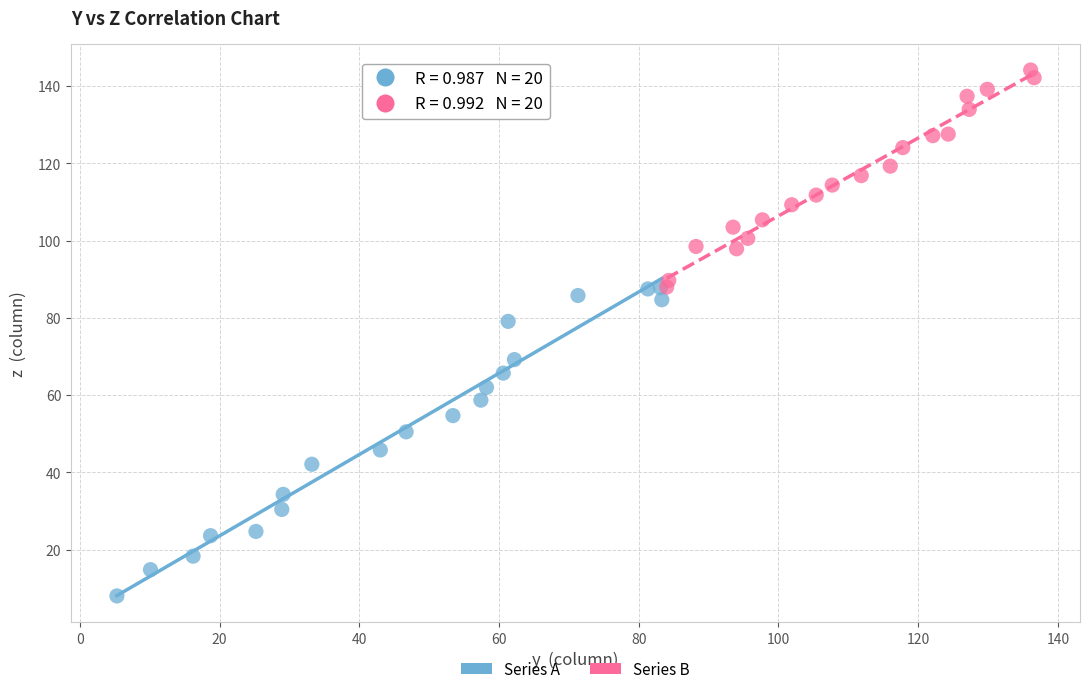

Which series contains the highest Y value?

Series B